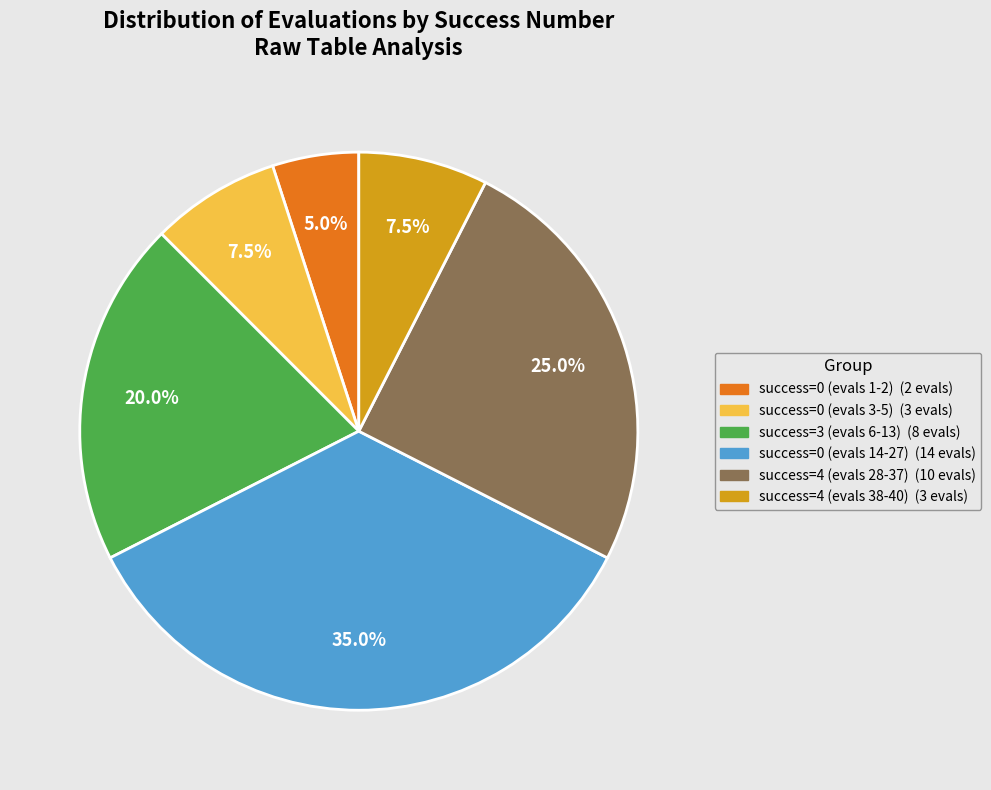

How many slices are in this pie chart?

6